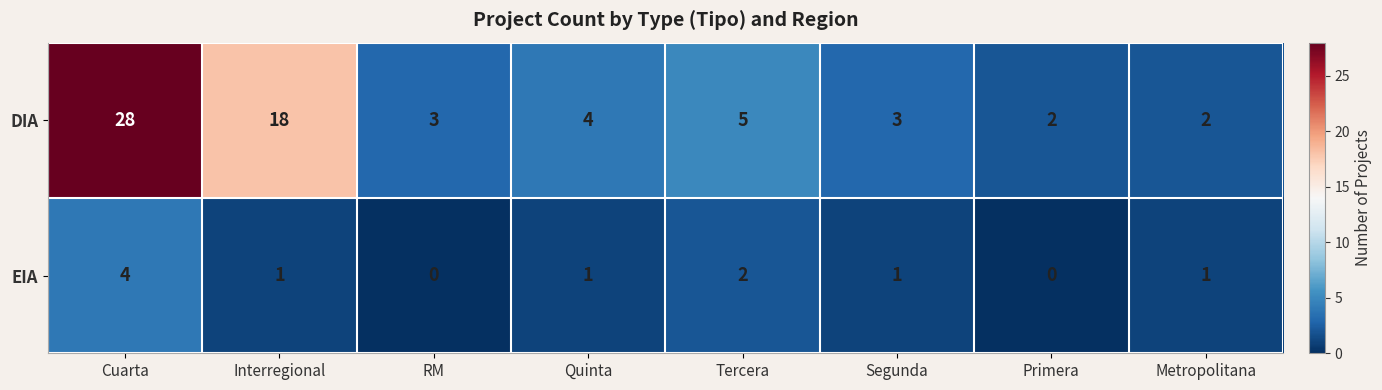

At RM, list the series in order from largest to smallest.

DIA, EIA